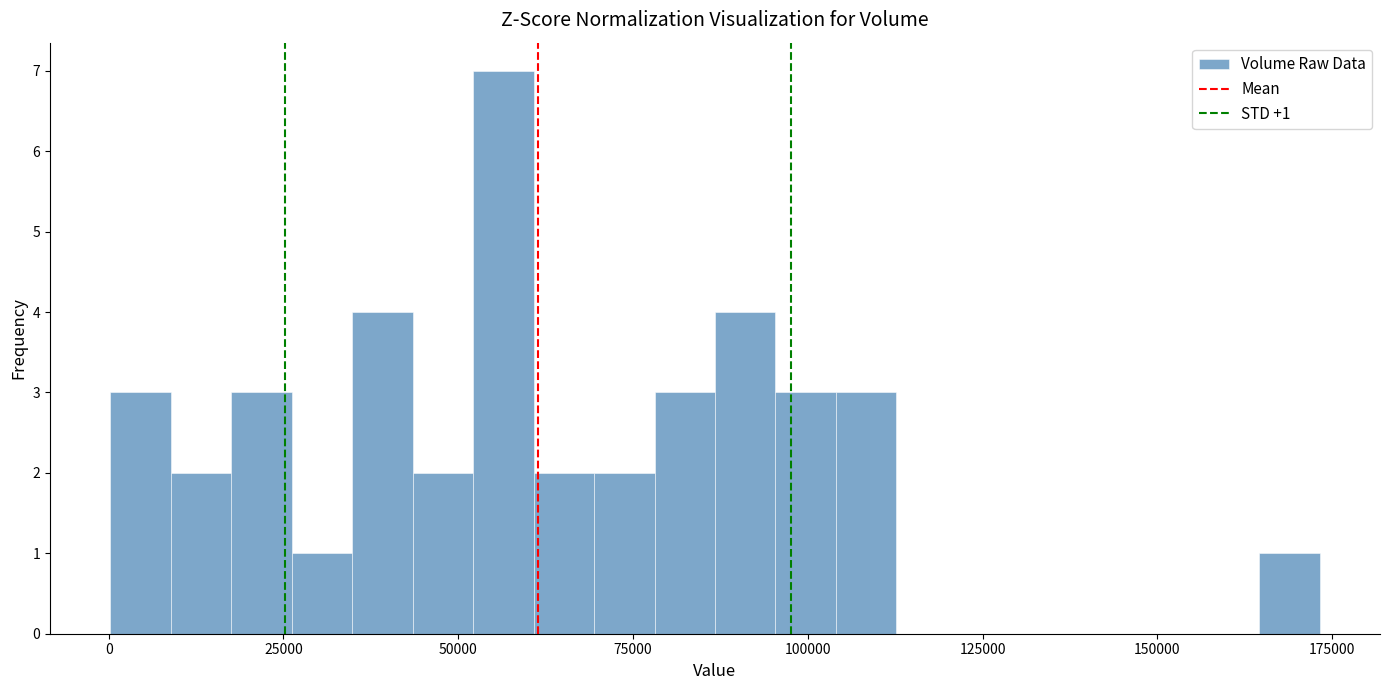

Read against the x-axis, roughly where is the centre of the tallest bar?

55000